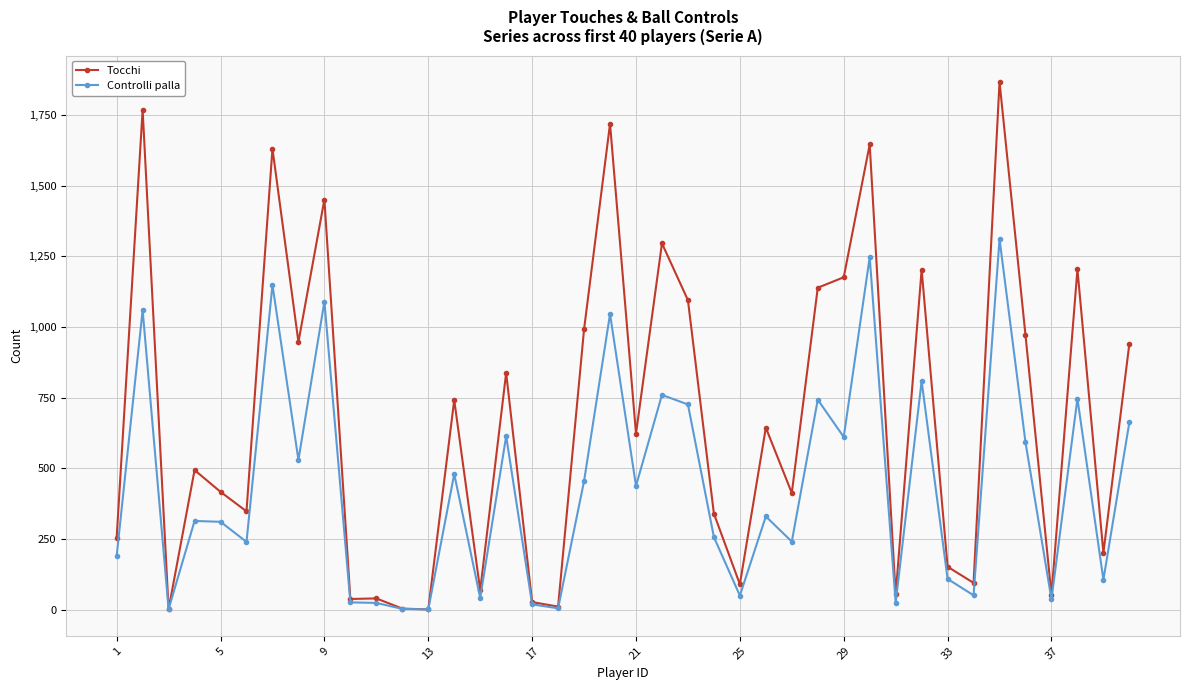

List the series in order of their peak value, lowest first.

Controlli palla, Tocchi